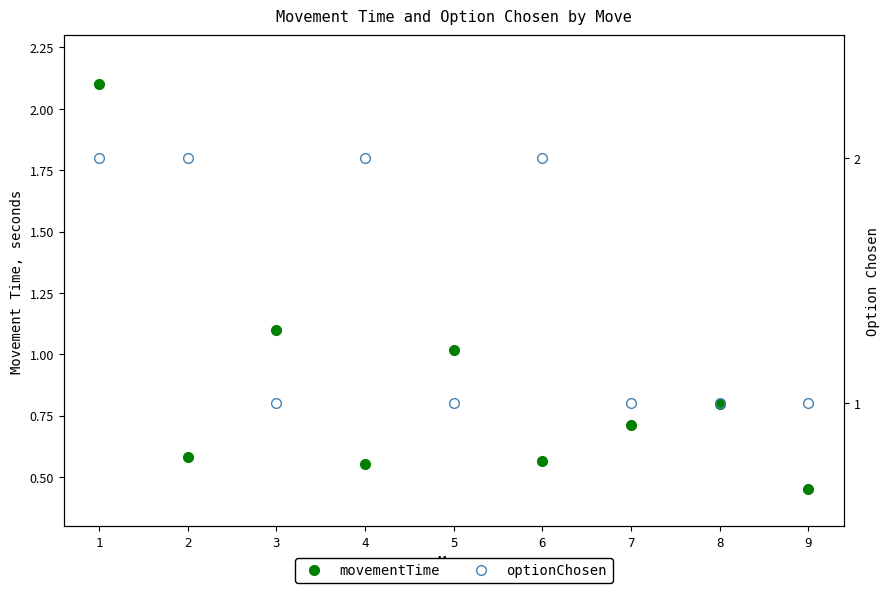

Does the chart display data point markers on the line(s)?

Yes